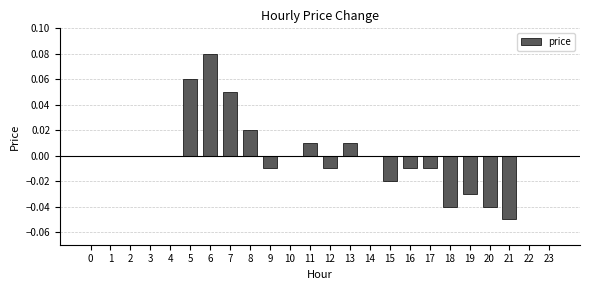

At which category does the chart reach its peak across all series?

6